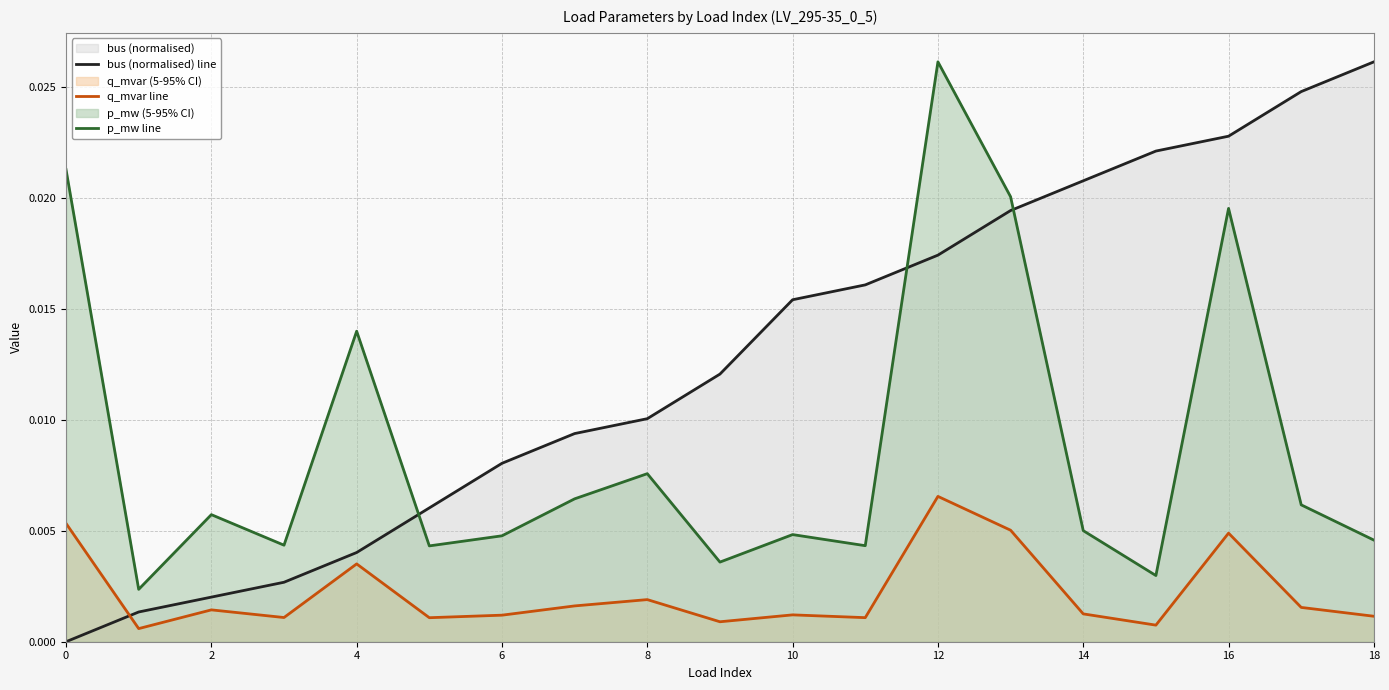

Which series has the largest range (max minus min)?

bus (normalised) line